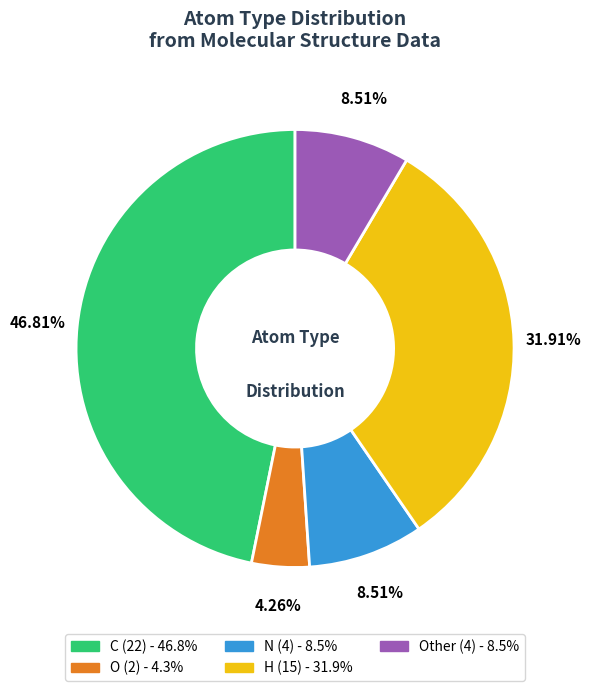

How many segments does this pie chart have?

5